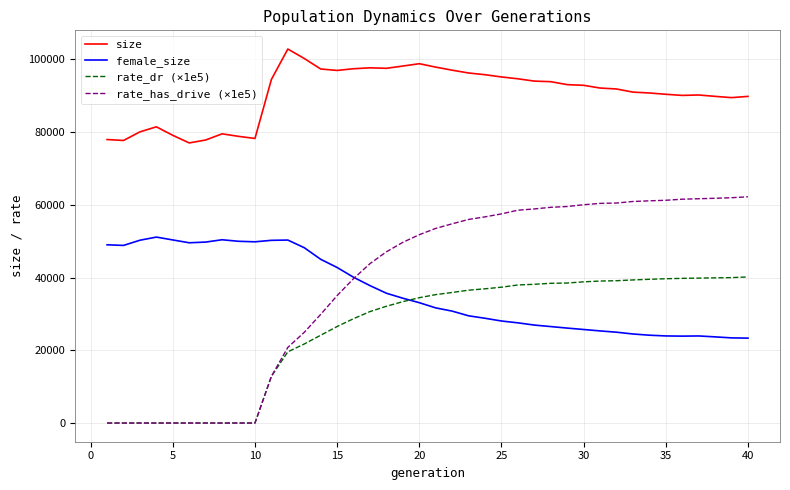

What is the minimum value for size?

77014.0